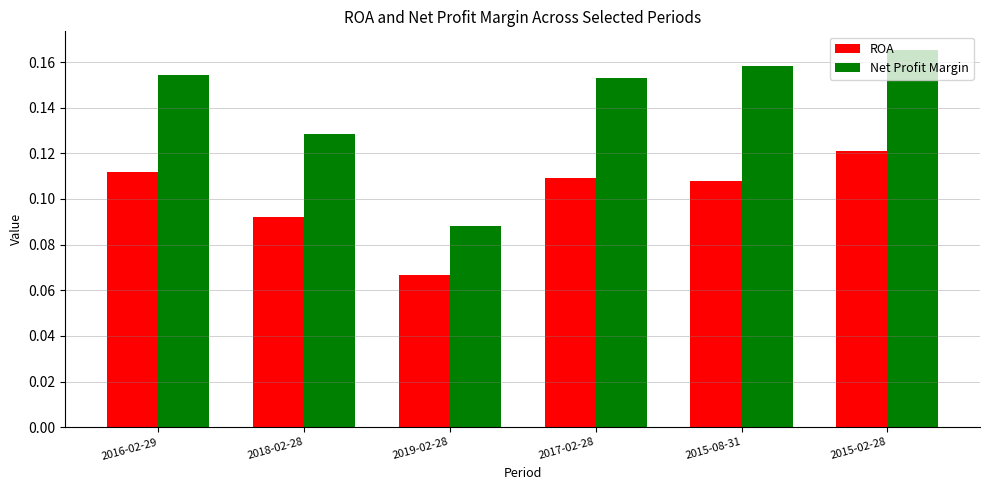

What is the sum of all ROA values?

0.6